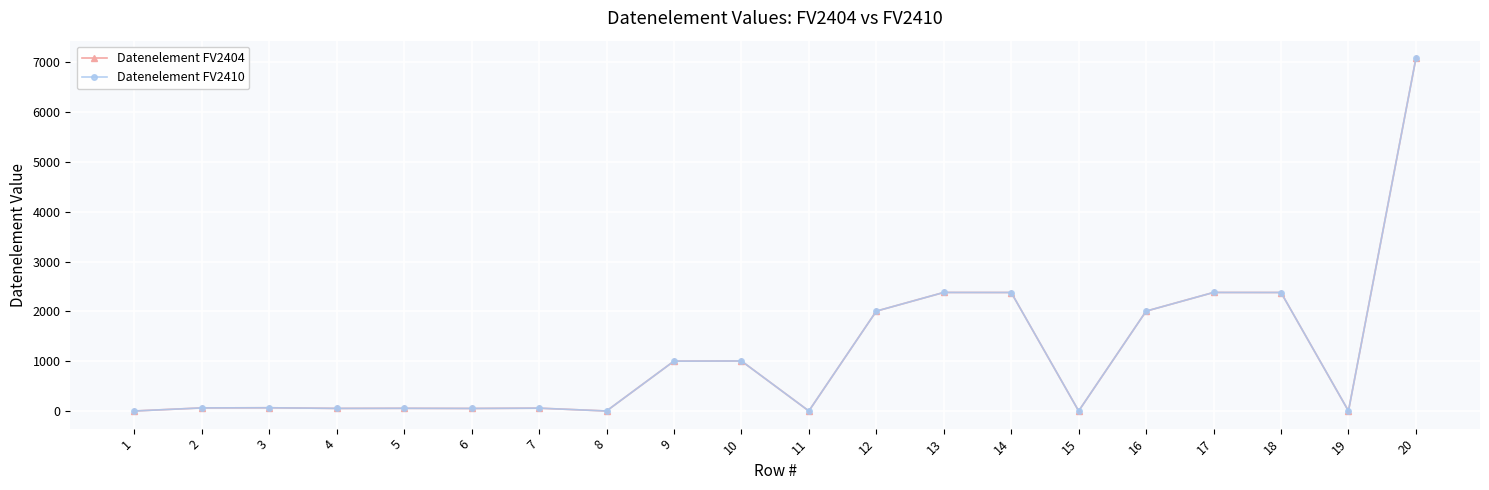

Is the value of Datenelement FV2404 at 6 greater than the value of Datenelement FV2410 at 2?

No